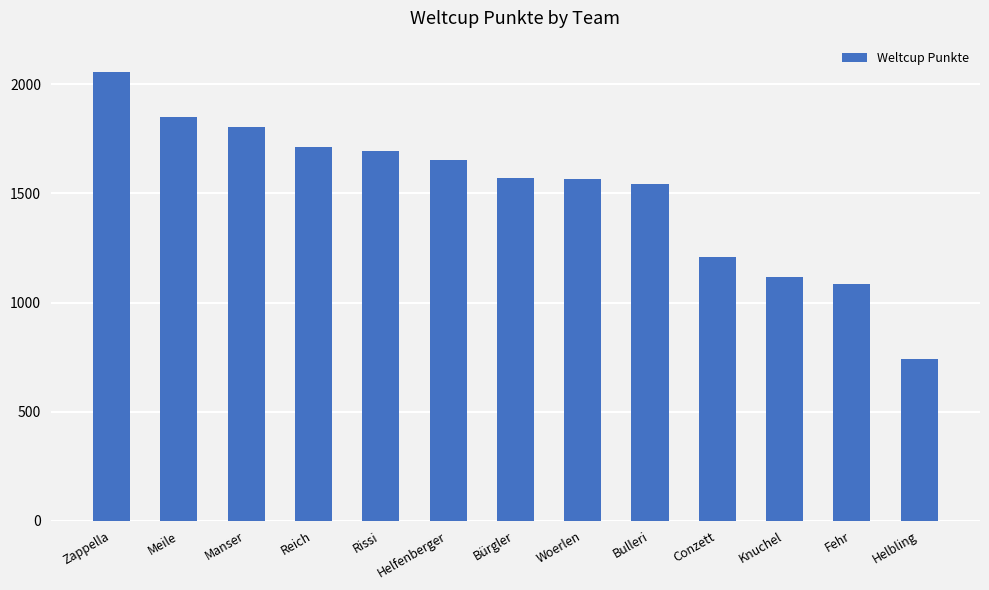

At which category does the chart reach its minimum across all series?

Helbling